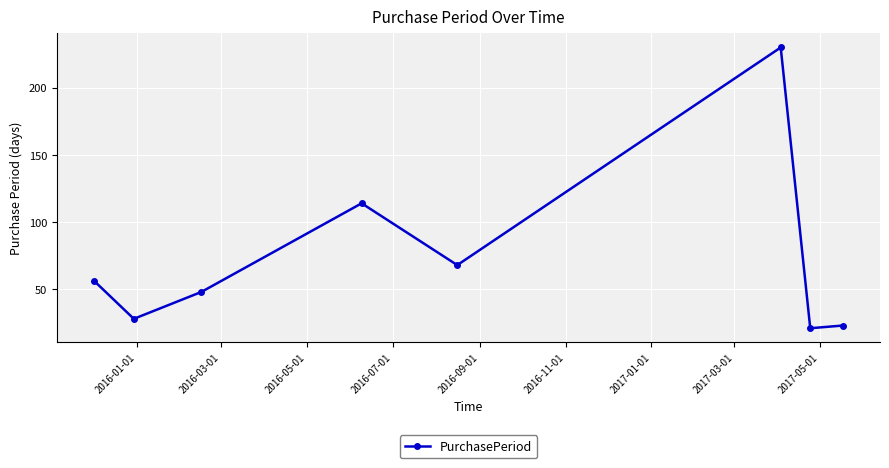

Does the chart display data point markers on the line(s)?

Yes